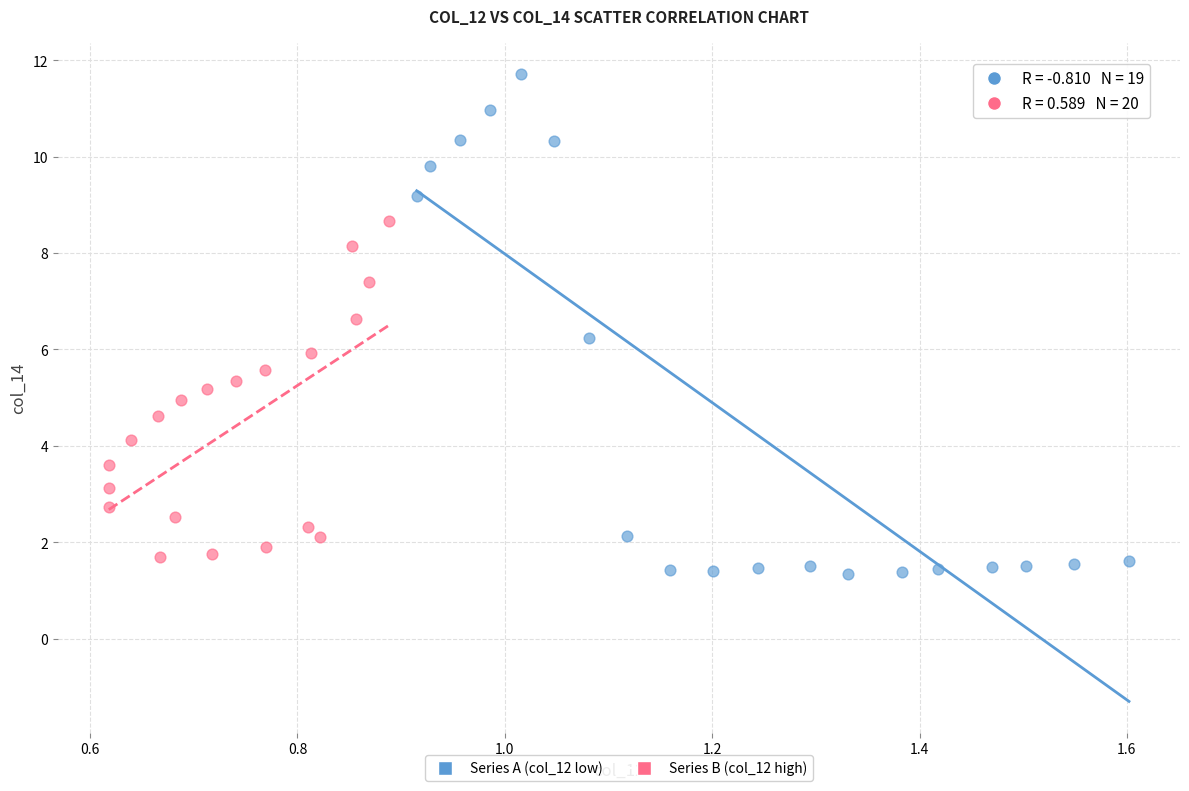

Which series contains the highest Y value?

Series A (col_12 low)